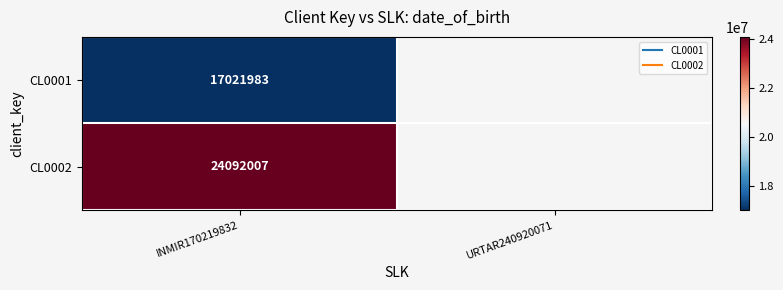

Which category has the highest value across all series?

INMIR170219832